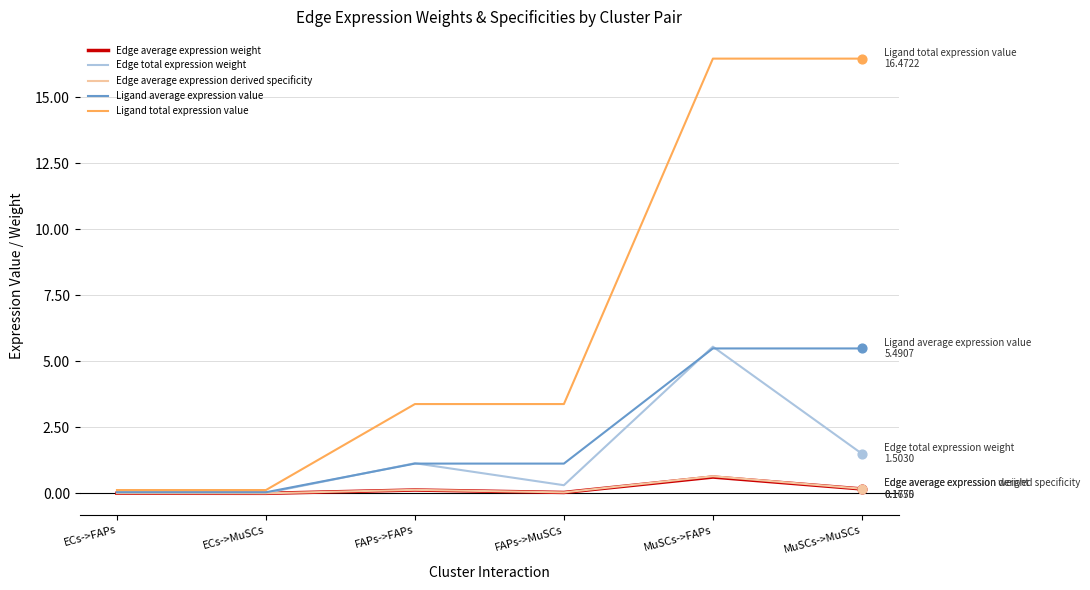

What are all the series names shown in the legend?

Edge average expression weight, Edge total expression weight, Edge average expression derived specificity, Ligand average expression value, Ligand total expression value